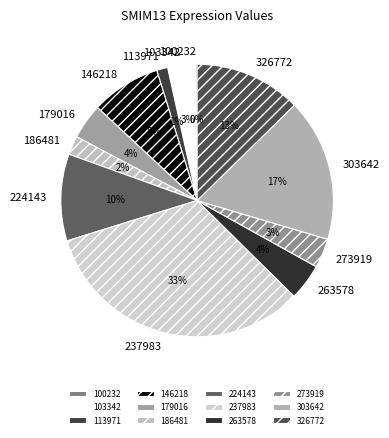

To the nearest percent, what is the average slice percentage?

8%